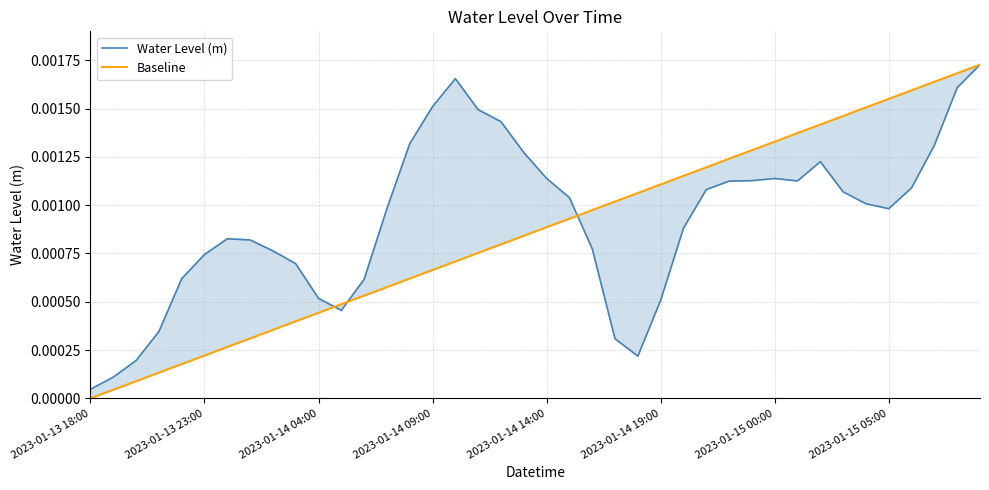

How many interior local valleys does the Water Level (m) series have?

4